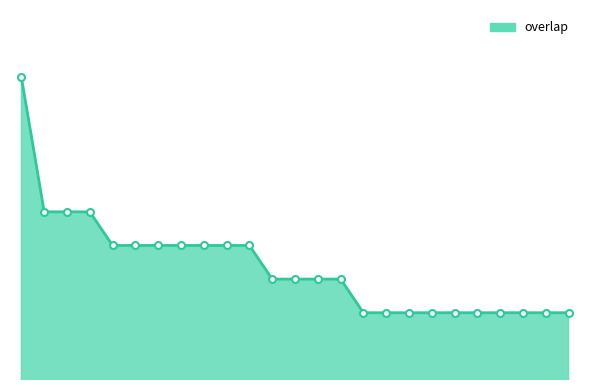

Is this an area chart (filled region under the line)?

Yes